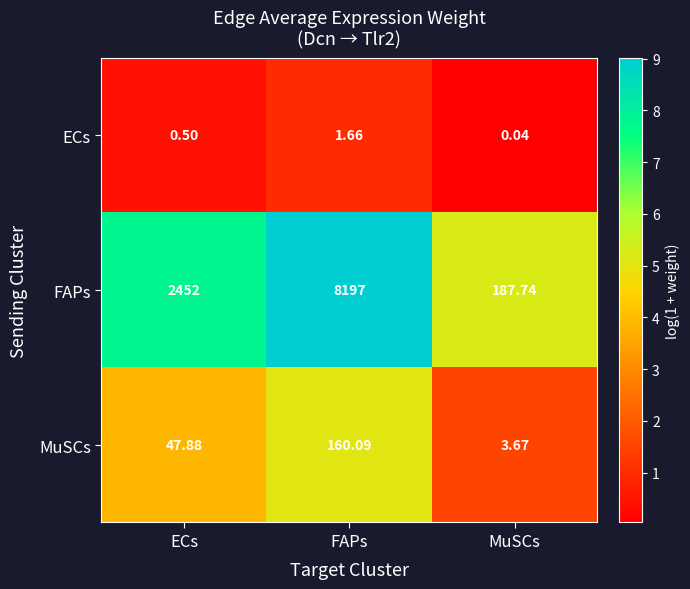

At which label does ECs reach its peak?

FAPs